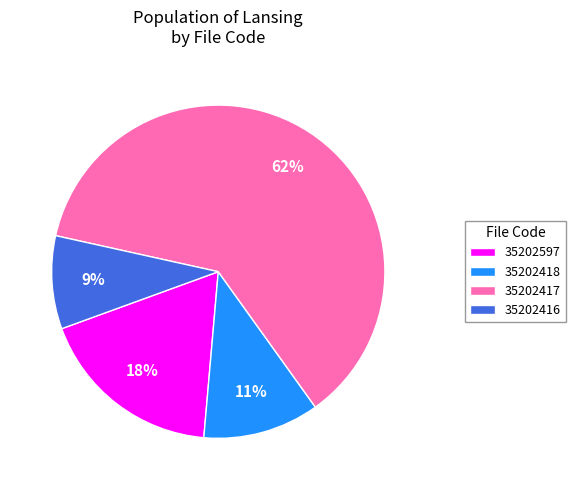

True or false: 35202597 accounts for 10% of the total.

False